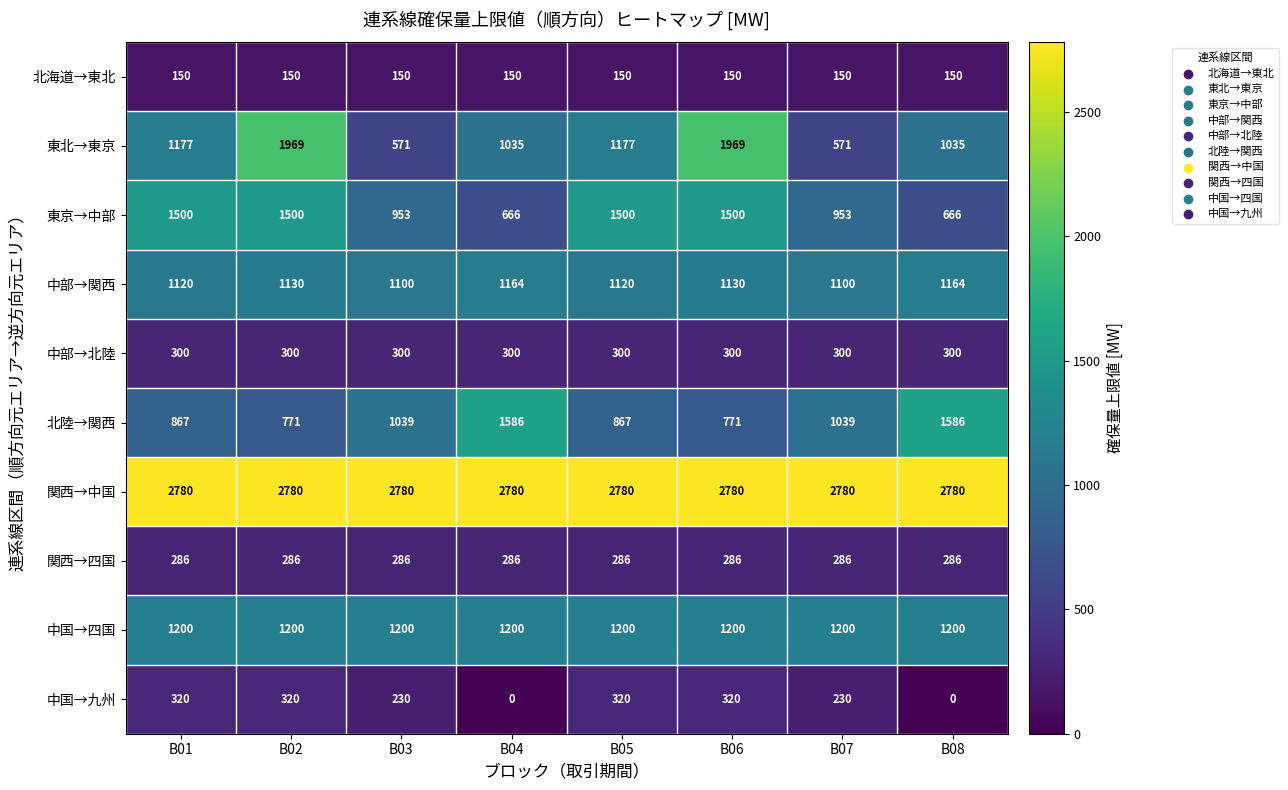

The value of 関西→中国 at B02 is 2780. True or false?

True